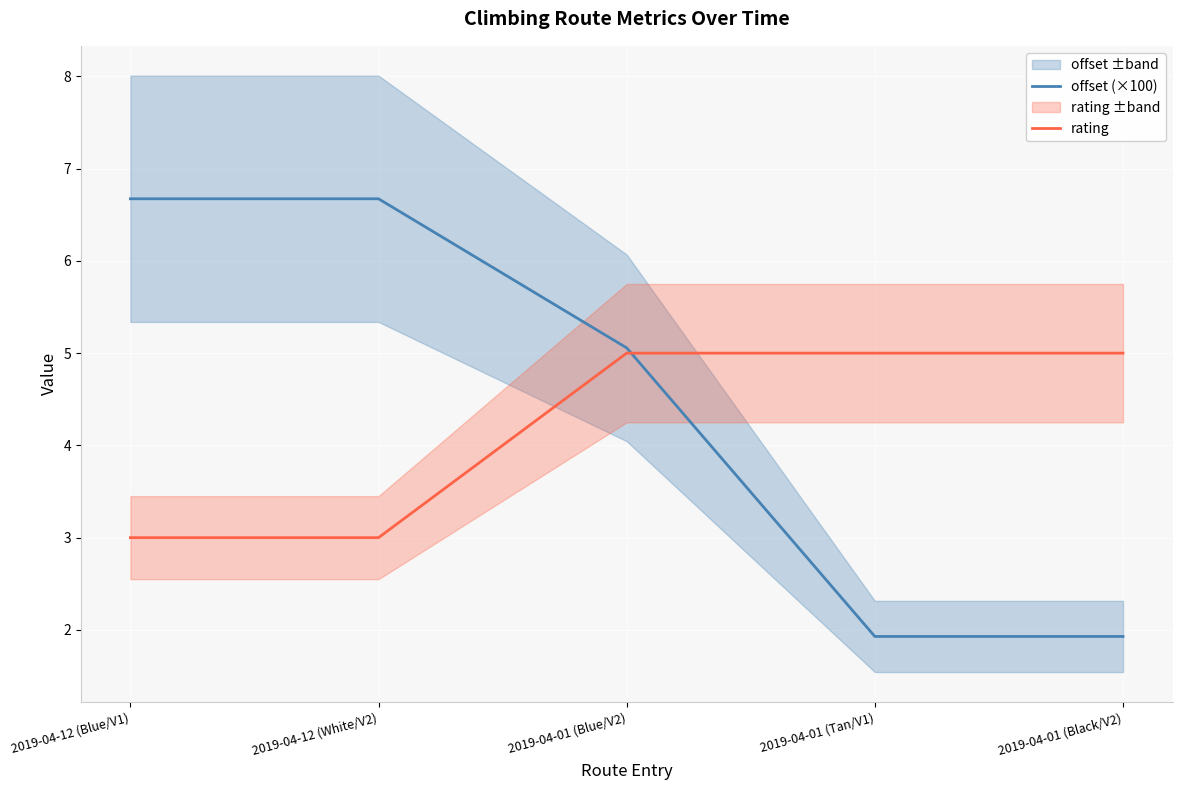

What is the difference between the second highest and second lowest values in the rating series?

2.0